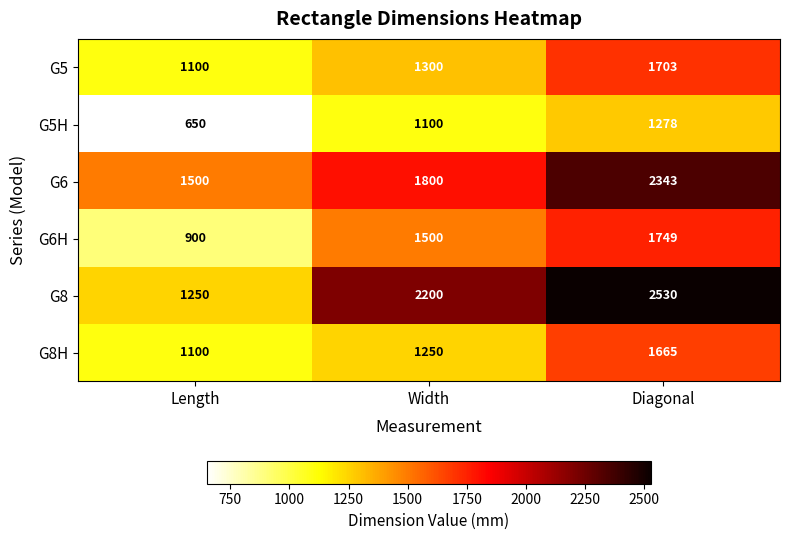

What is the difference between the highest and lowest values at Width?

1100